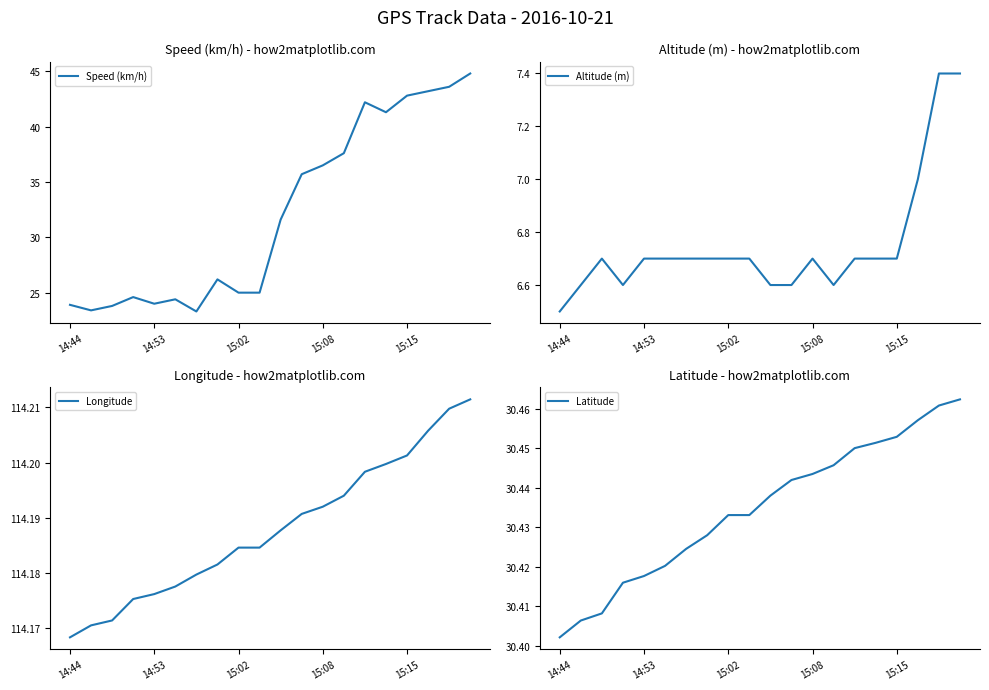

What is the difference between the maximum and second lowest values in the Speed (km/h) series?

21.4